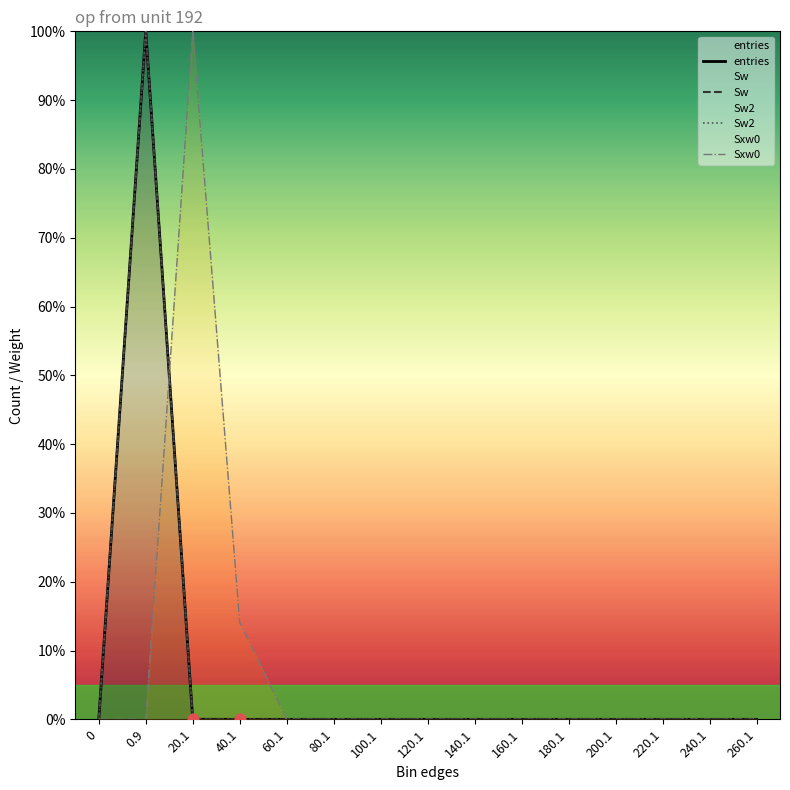

Which series has the largest Y range (max minus min)?

entries